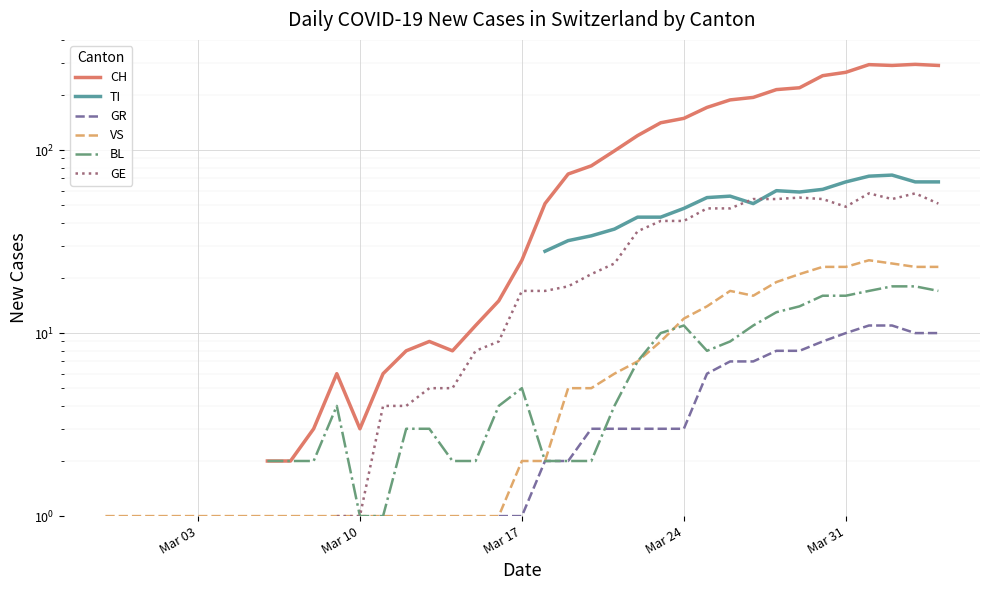

How many times do BL and VS cross each other?

1